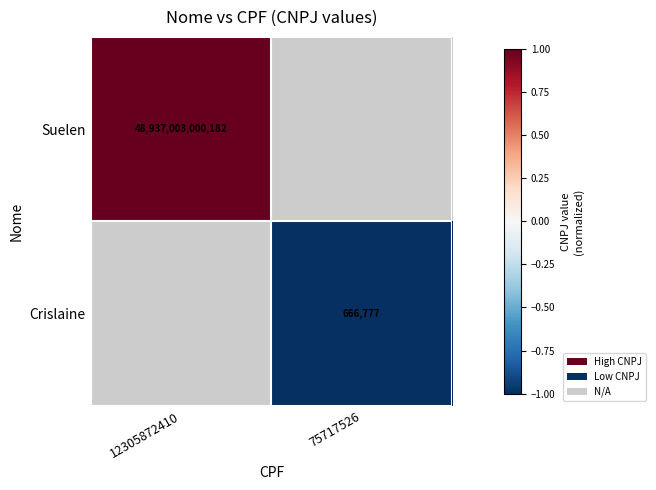

True or false: Crislaine has a value of 666777 at 75717526.

True